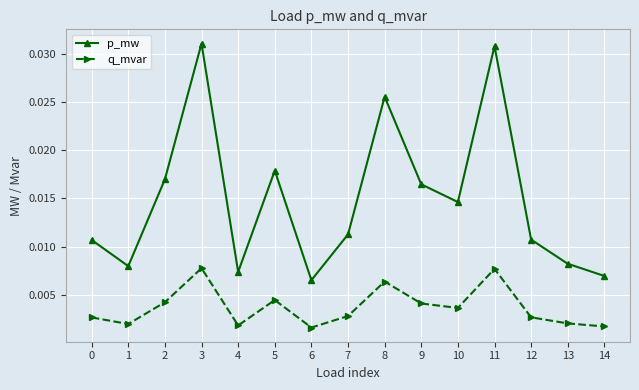

How many distinct data groups are displayed?

2